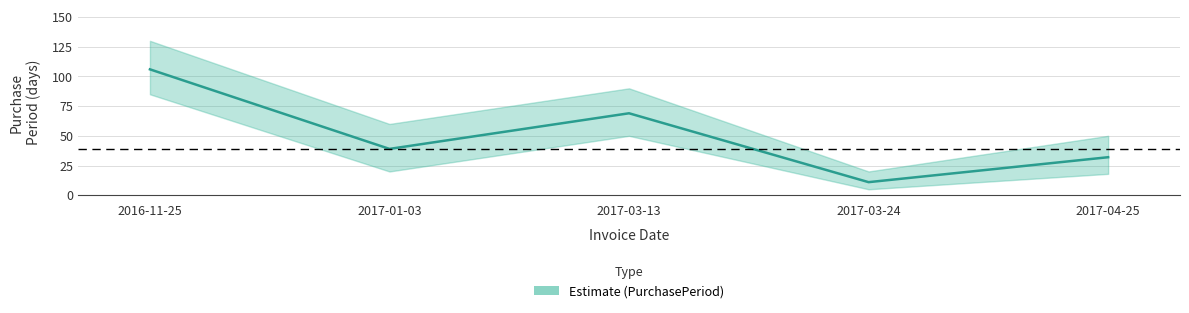

What is the label of the 4th point from the left?

2017-03-24